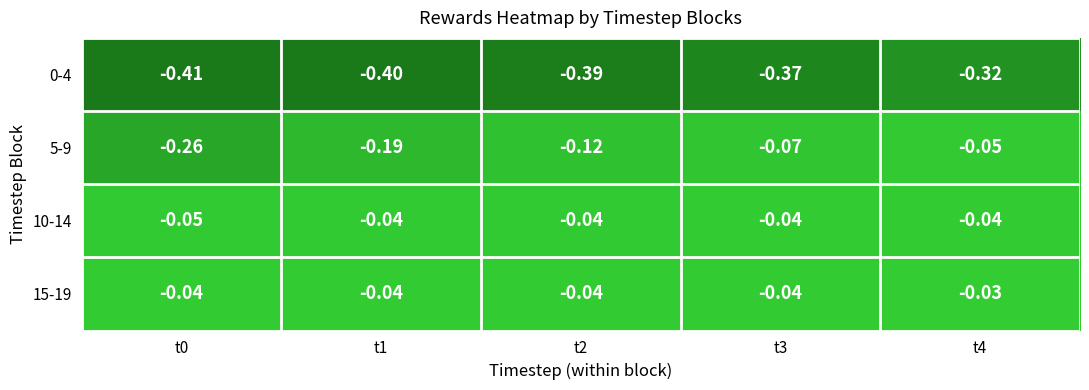

Is the value of 0-4 at t4 greater than the value of 5-9 at t1?

No